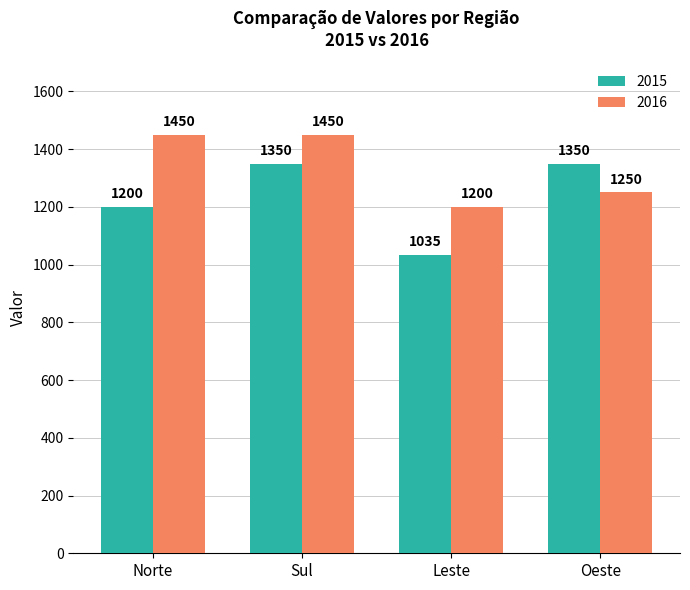

How many data points in 2015 are less than 1350?

2